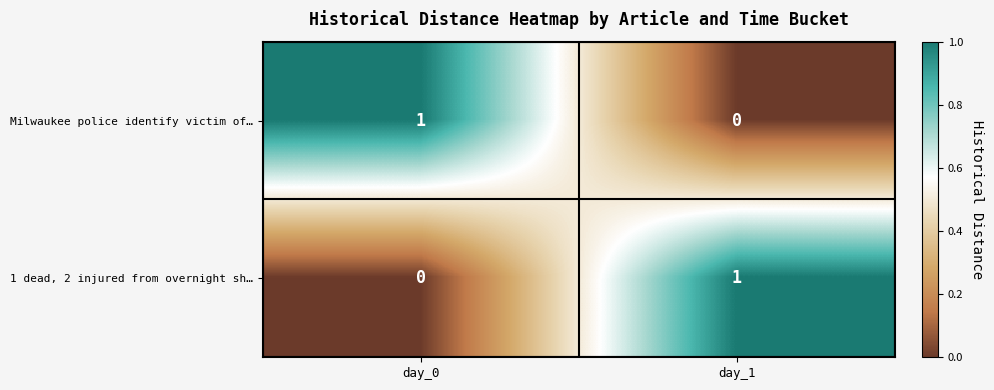

Is it true that Milwaukee police identify victim of… equals 0 at day_0?

False